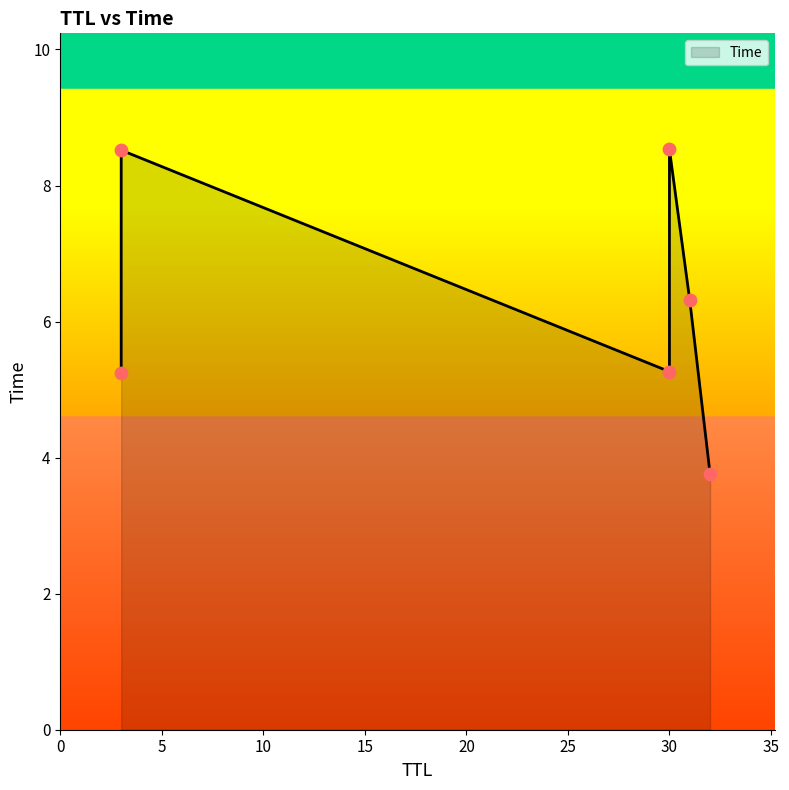

What is the ratio of the value at 3 to the value at 31?

1.3